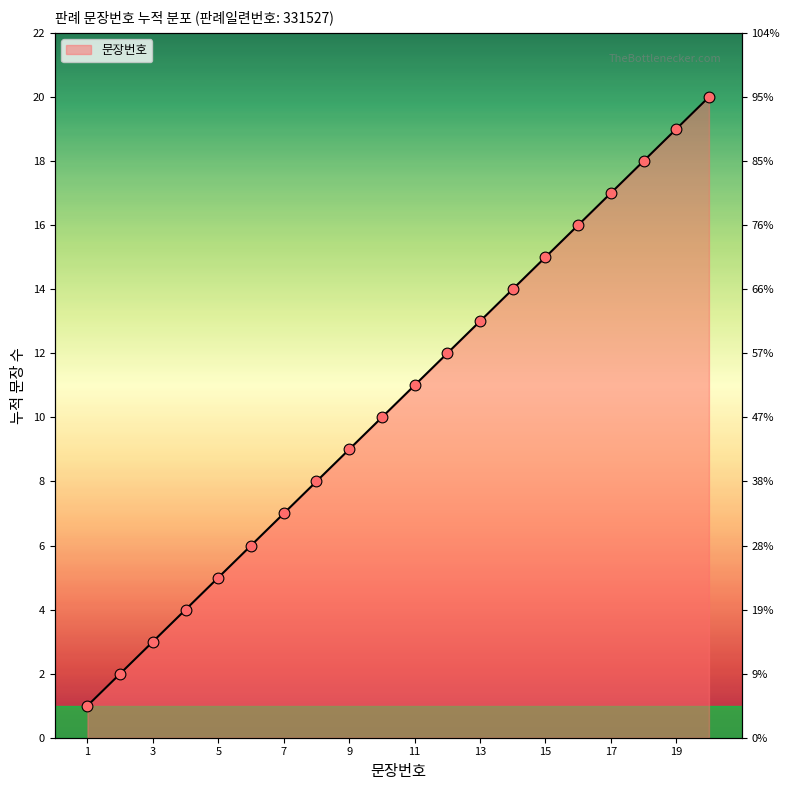

What is the change in value from 10 to 11?

+1